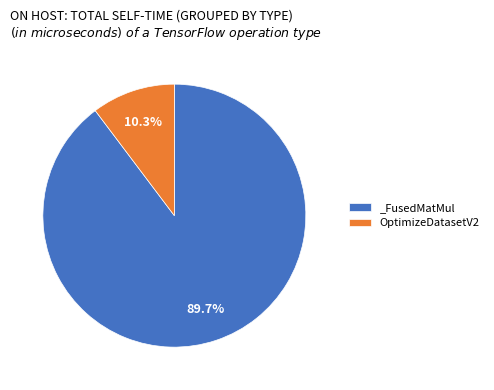

Which slice is the largest?

_FusedMatMul